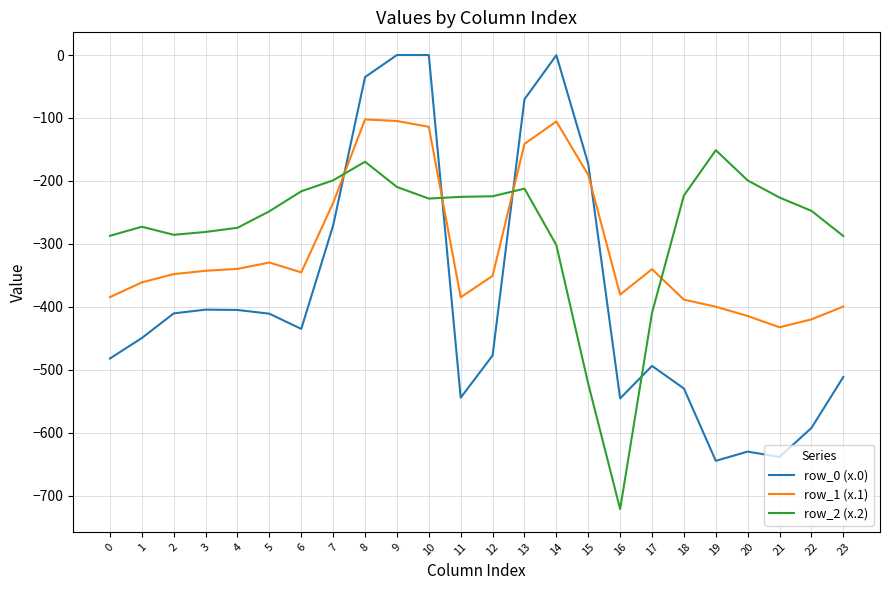

The row_0 (x.0) series shows -891.3 at 16. True or false?

False